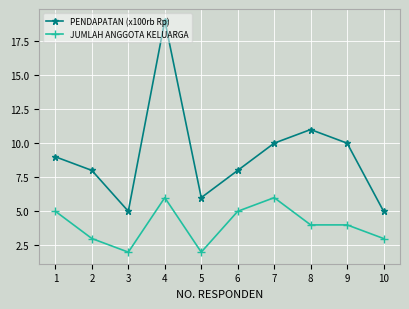

The PENDAPATAN (x100rb Rp) series shows 12 at 1. True or false?

False